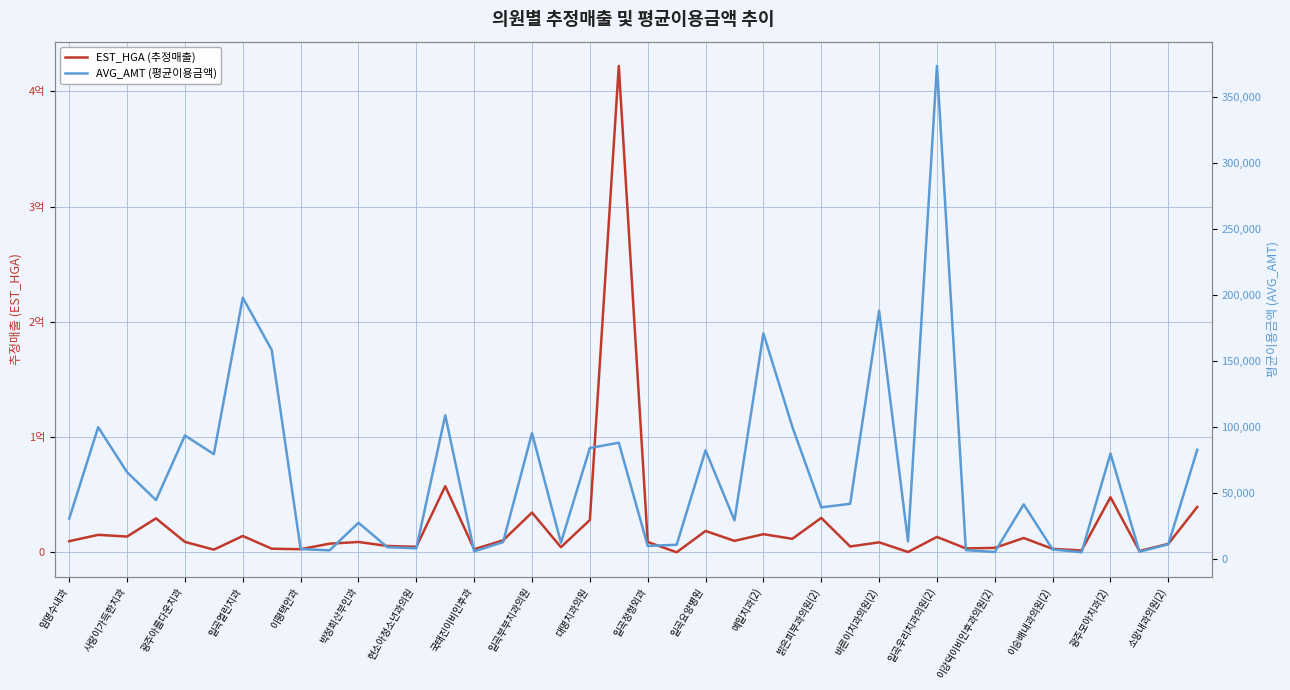

Which series has the largest total across all categories?

EST_HGA (추정매출)